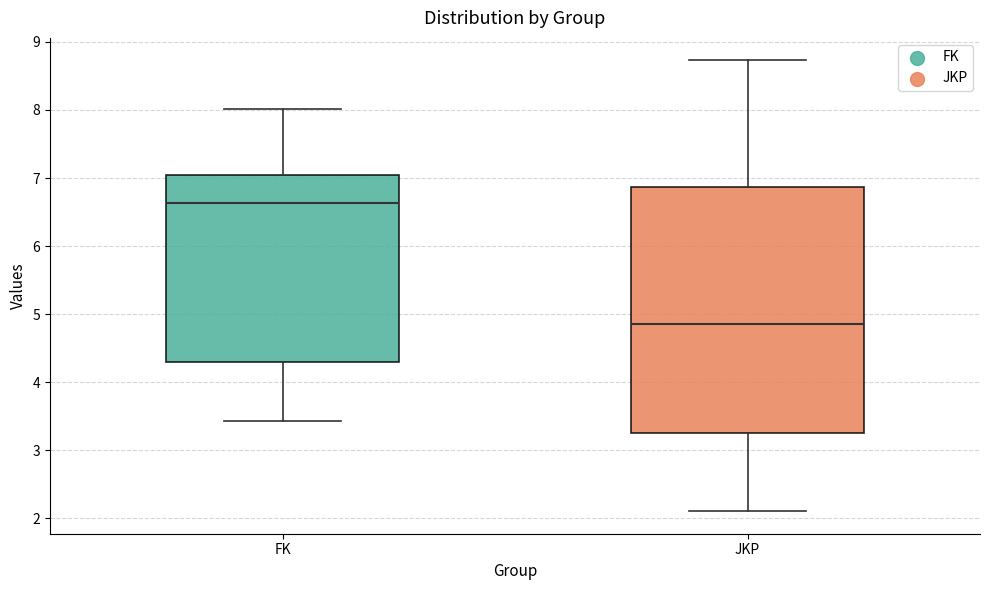

Reading left to right, read every box against the y-axis: the position of its median line, the range the box covers, and the ends of its whiskers. The values are not printed on the chart, so give them approximately, as read against the axis.

FK: median 6.6, box 4.3 to 7.1, whiskers 3.4 to 8.0
JKP: median 4.9, box 3.2 to 6.9, whiskers 2.1 to 8.7